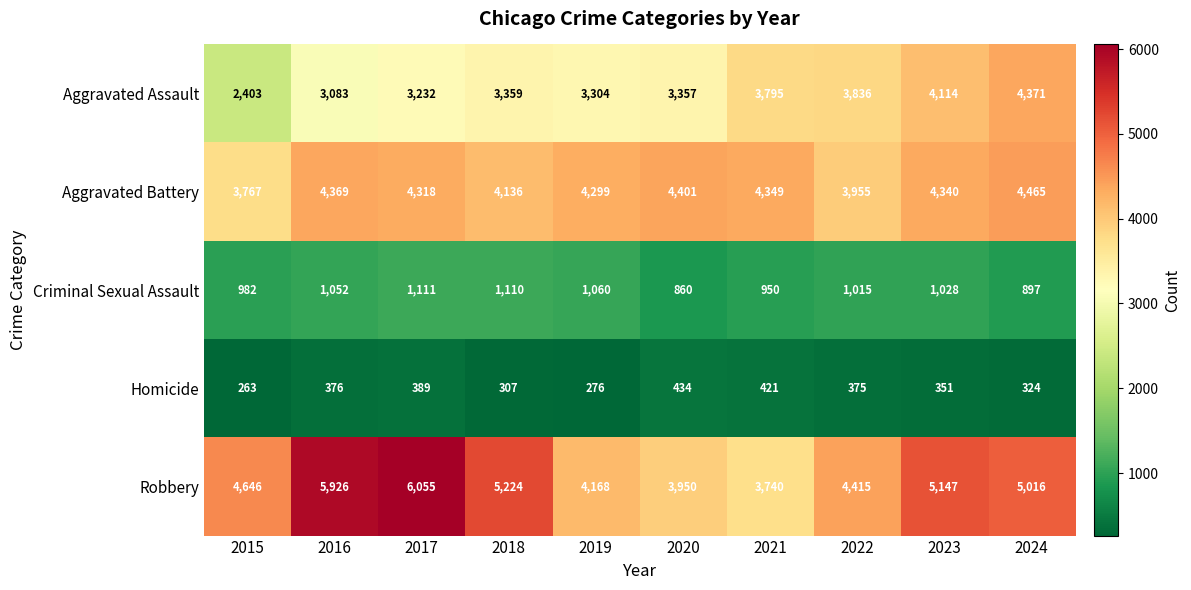

What is the greatest value displayed?

6055